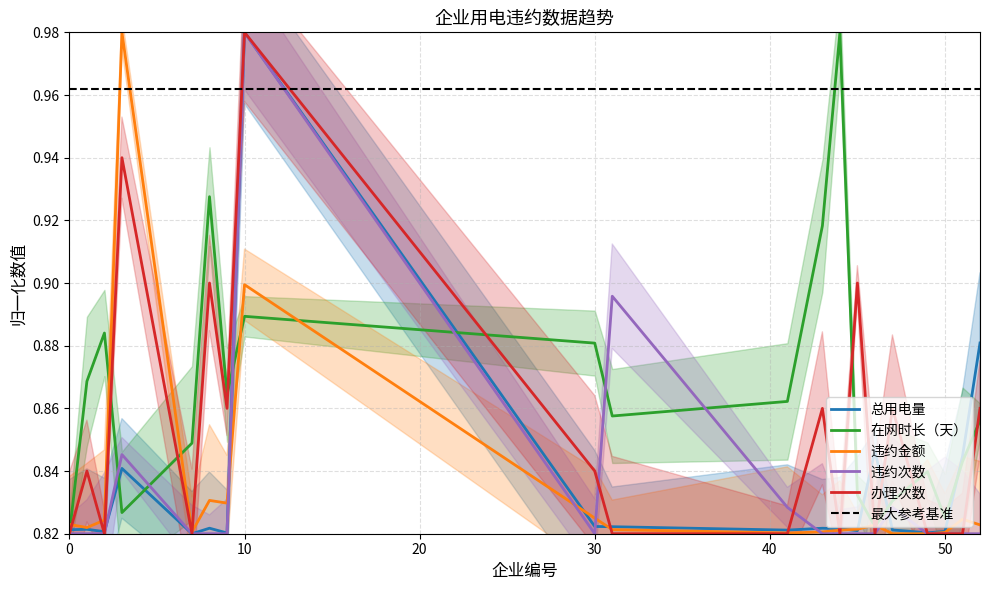

The 在网时长（天） series shows 0.9 at 8. True or false?

True